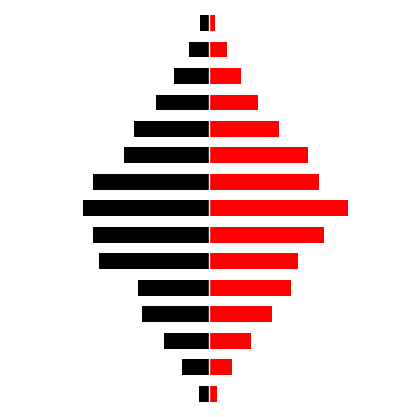

What is the difference between the maximum and minimum values in the EN series?

8.0